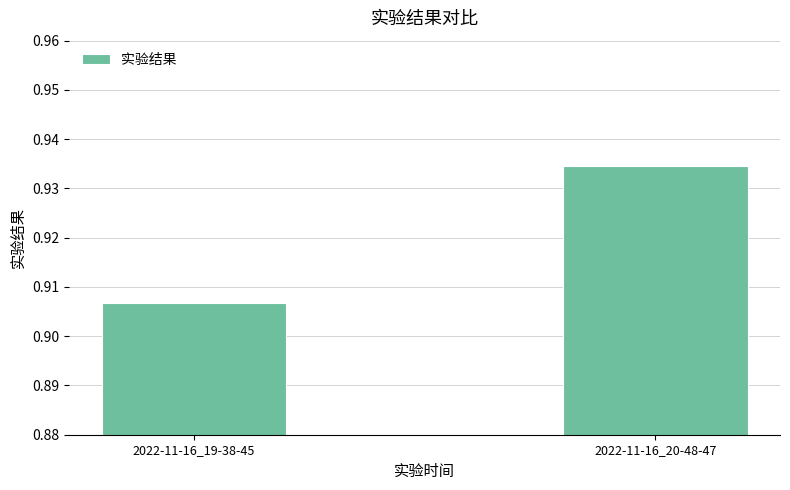

What is the label of the 1st bar from the right?

2022-11-16_20-48-47